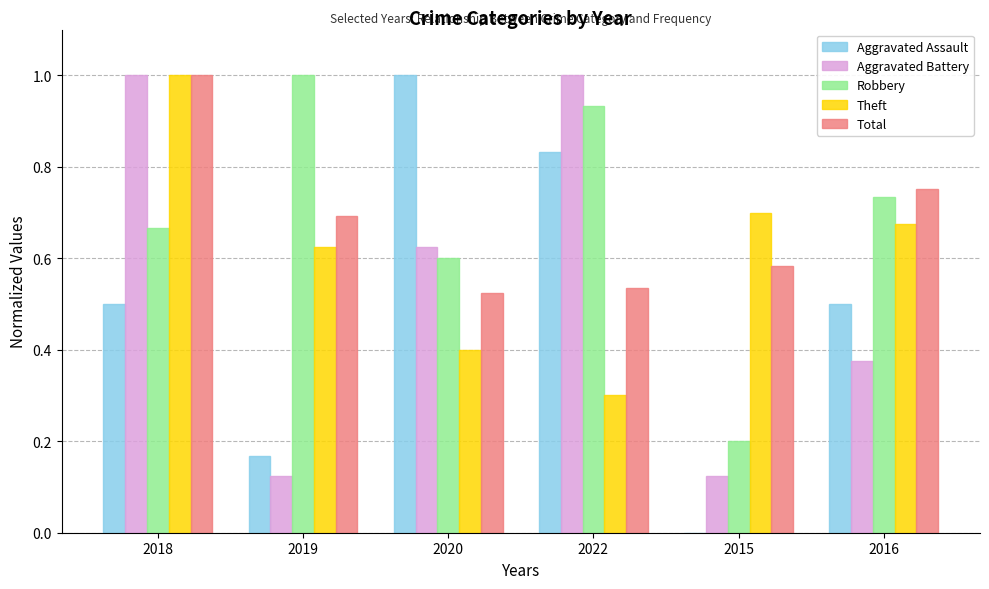

What are all the series names shown in the legend?

Aggravated Assault, Aggravated Battery, Robbery, Theft, Total